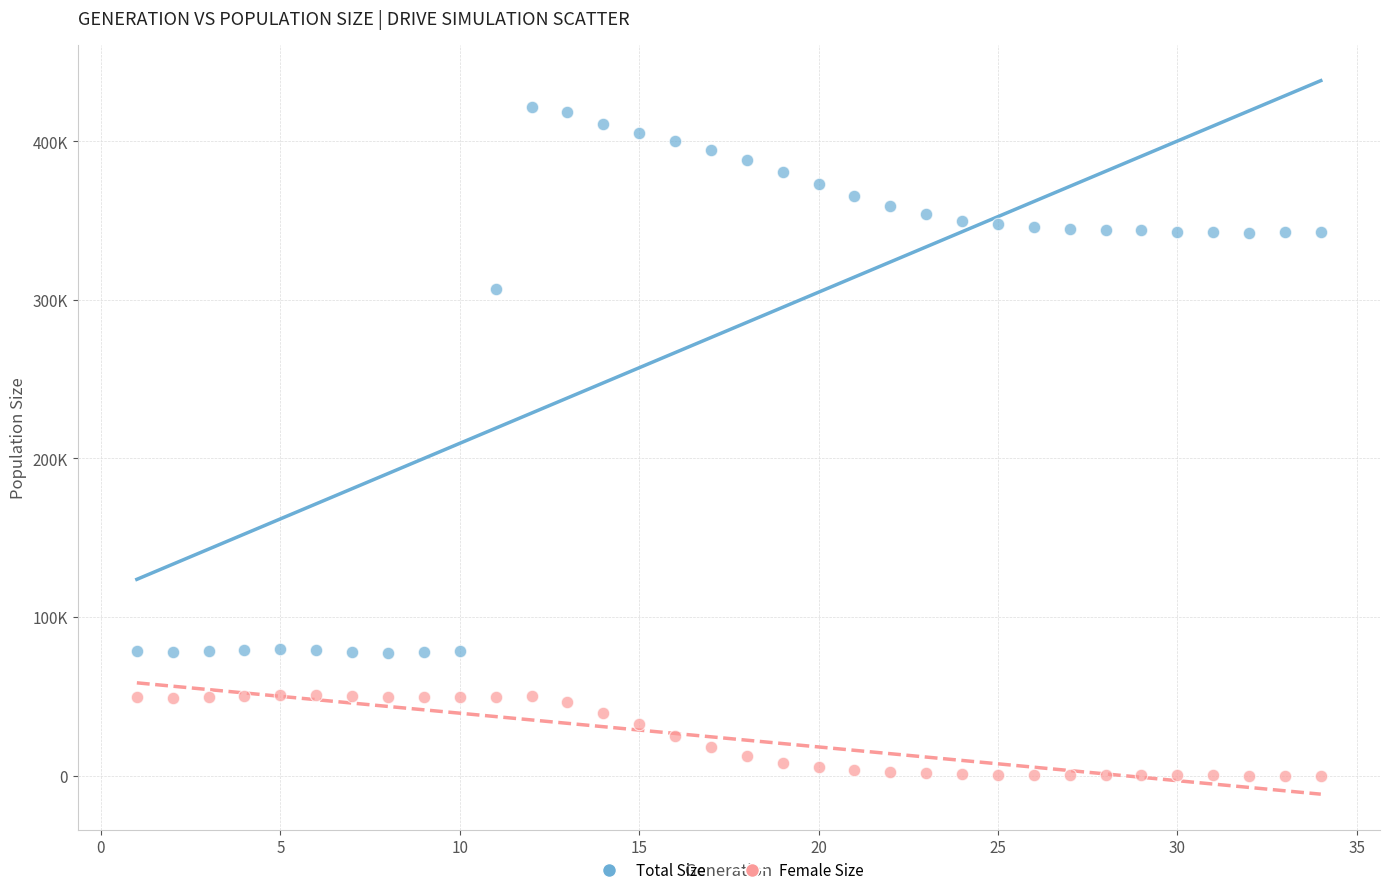

Which series contains the highest Y value?

Total Size